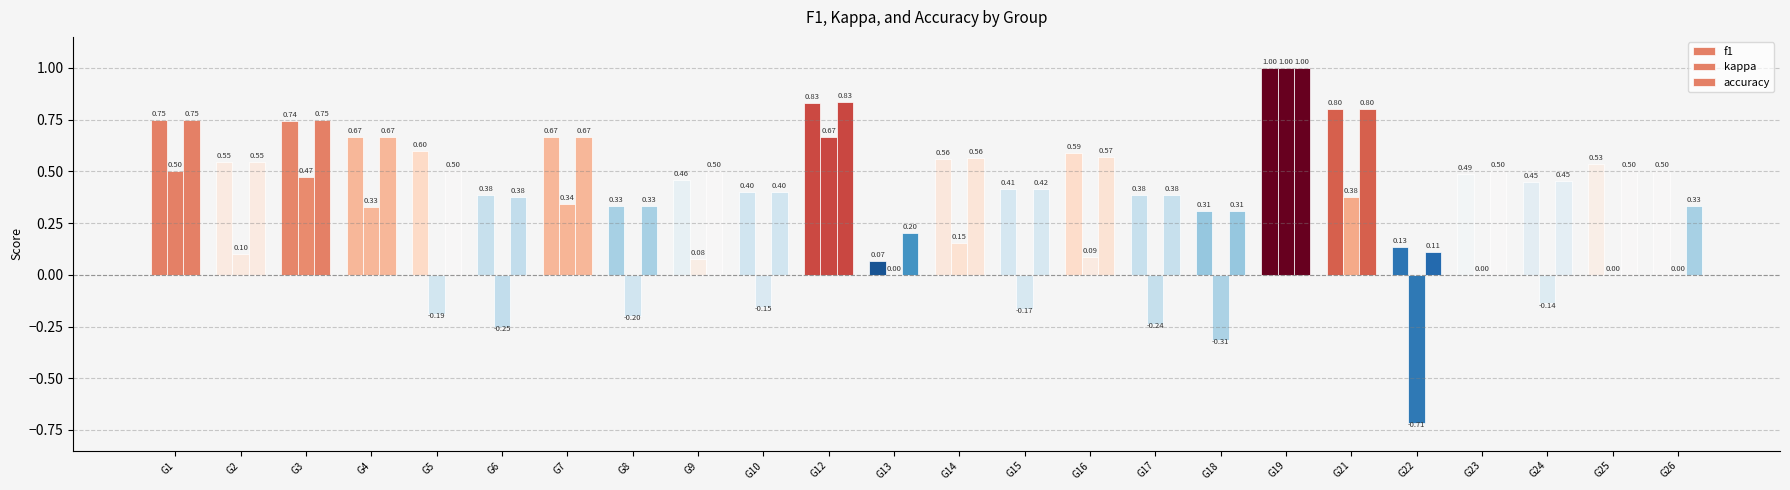

What is the maximum value for accuracy?

1.0